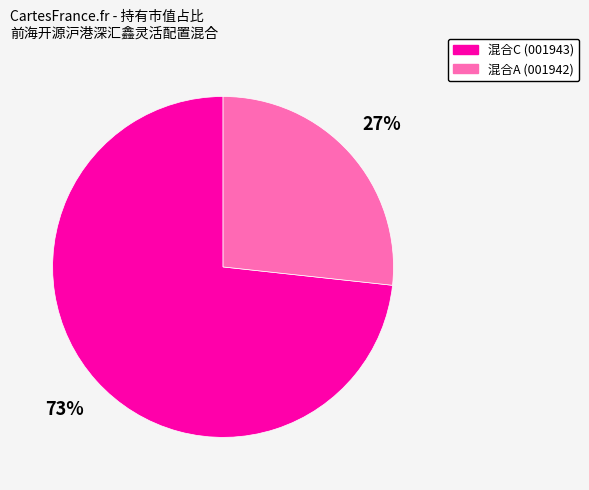

Do 混合A (001942) and 混合C (001943) together represent more than half of the pie?

Yes